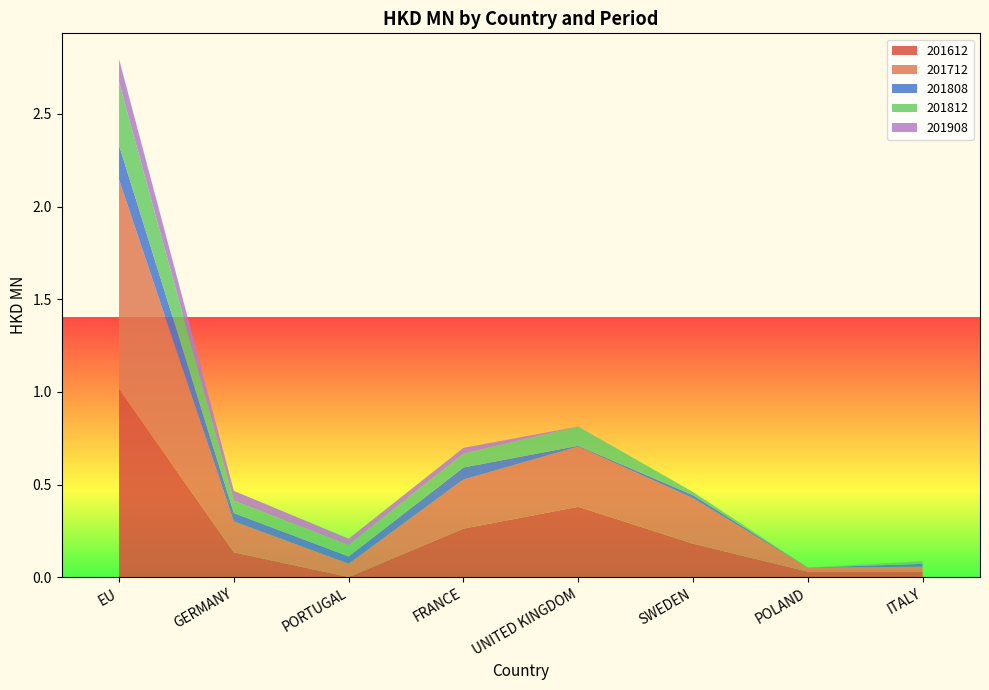

Reading left to right, list all the values displayed in this chart.

201612: 1.0	0.1	0.0	0.3	0.4	0.2	0.0	0.0
201712: 1.1	0.2	0.1	0.3	0.3	0.2	0.0	0.0
201808: 0.2	0.0	0.0	0.1	0.0	0.0	0.0	0.0
201812: 0.3	0.1	0.1	0.1	0.1	0.0	0.0	0.0
201908: 0.1	0.1	0.0	0.0	0.0	0.0	0.0	0.0